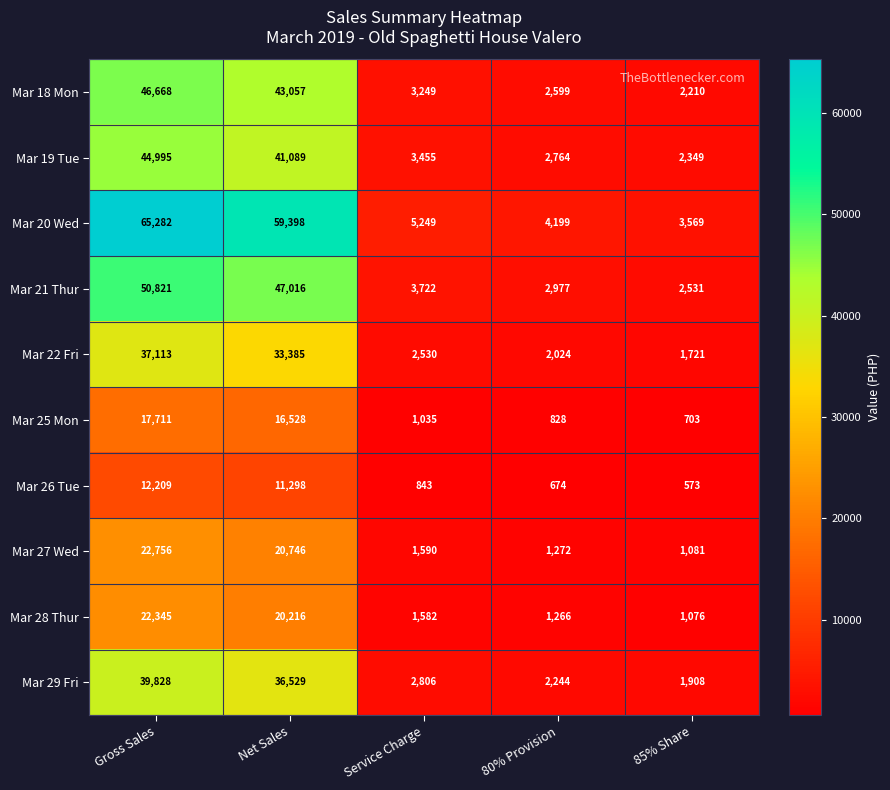

What is the average value of the Mar 28 Thur series?

9297